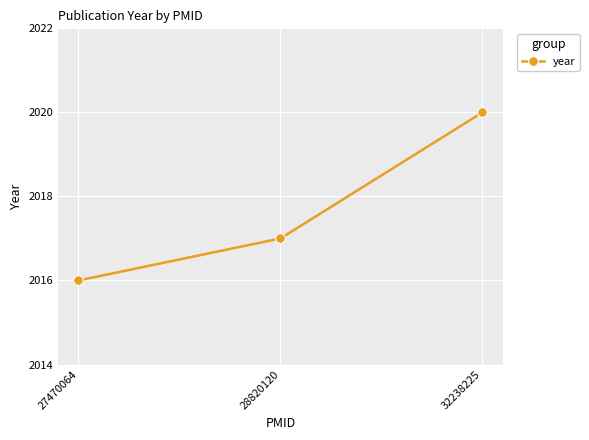

Reading right to left, extract all data points from this chart.

2020	2017	2016